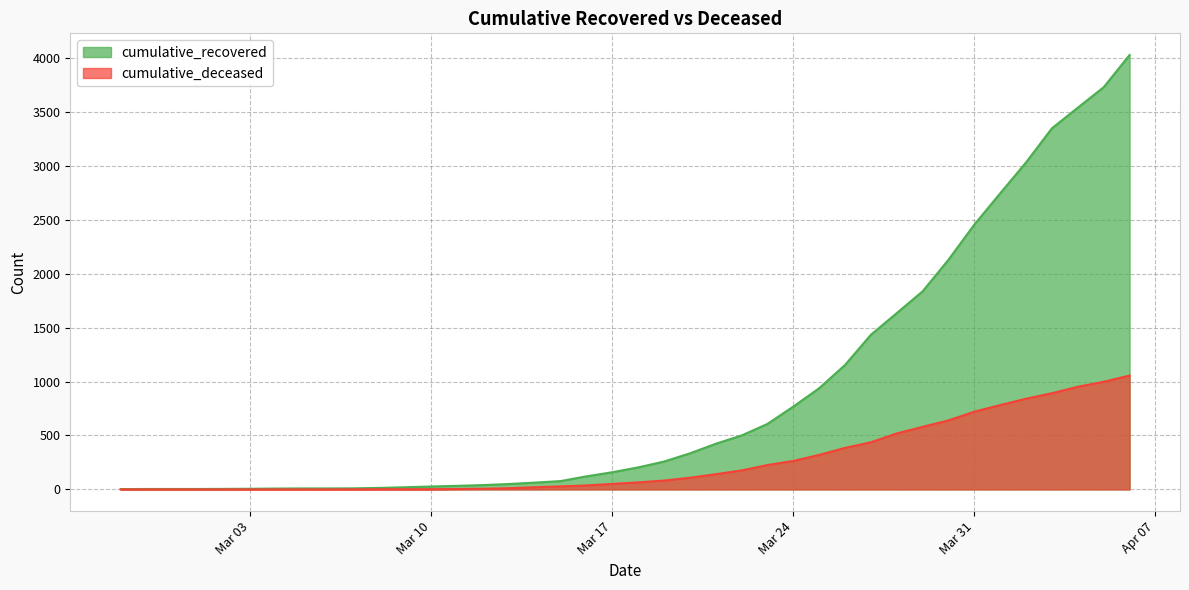

What is the difference between the highest and lowest values at 2020-03-11?

29